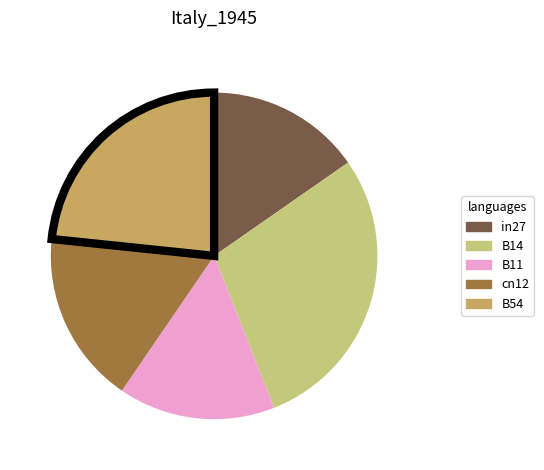

Is there any slice that represents more than half of the pie?

No